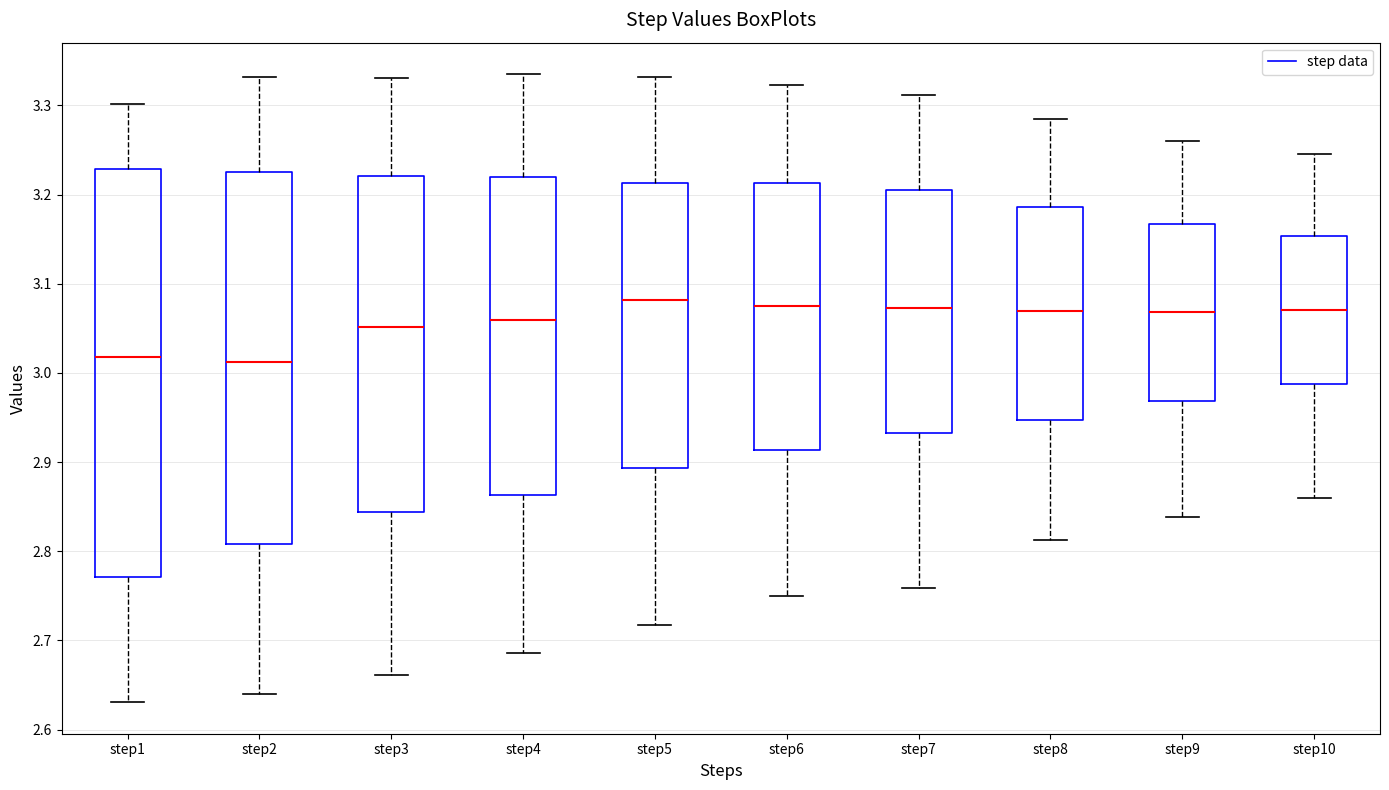

Reading left to right, transcribe this box plot: for each box, give where its median line is, the range the box spans, and where its two whiskers end, as read against the y-axis. The values are not printed on the chart, so give them approximately, as read against the axis.

step1: median 3.02, box 2.77 to 3.23, whiskers 2.63 to 3.30
step2: median 3.01, box 2.81 to 3.23, whiskers 2.64 to 3.33
step3: median 3.05, box 2.84 to 3.22, whiskers 2.66 to 3.33
step4: median 3.06, box 2.86 to 3.22, whiskers 2.69 to 3.34
step5: median 3.08, box 2.89 to 3.21, whiskers 2.72 to 3.33
step6: median 3.08, box 2.91 to 3.21, whiskers 2.75 to 3.32
step7: median 3.07, box 2.93 to 3.21, whiskers 2.76 to 3.31
step8: median 3.07, box 2.95 to 3.19, whiskers 2.81 to 3.28
step9: median 3.07, box 2.97 to 3.17, whiskers 2.84 to 3.26
step10: median 3.07, box 2.99 to 3.15, whiskers 2.86 to 3.25